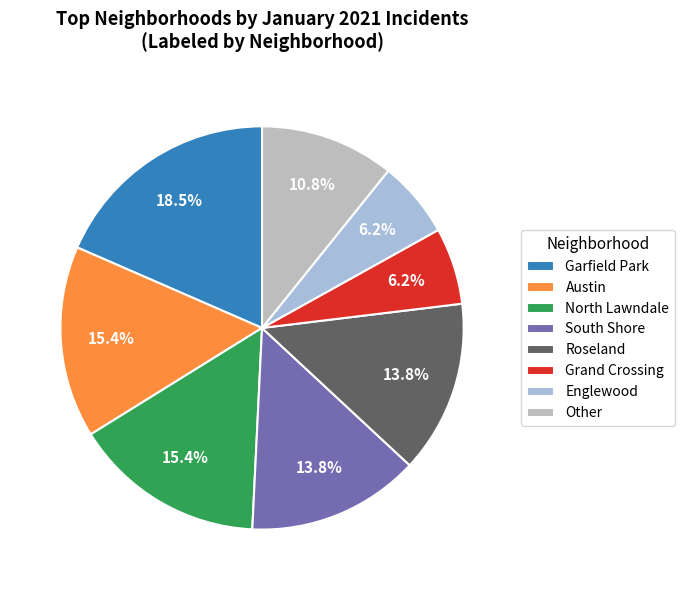

What is the largest slice in the pie chart?

Garfield Park